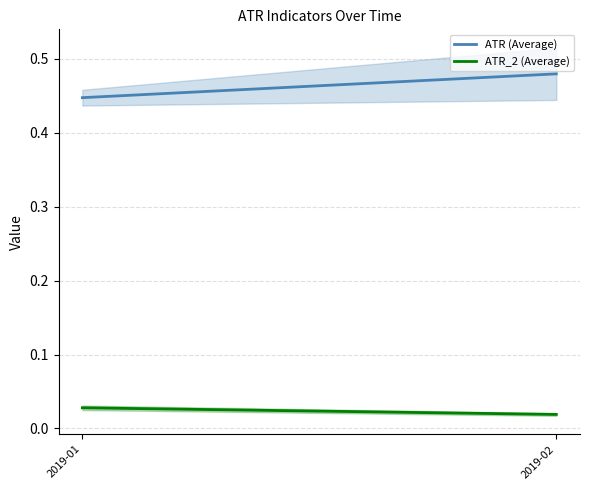

Which category has the highest value in the ATR_2 (Average) series?

2019-01